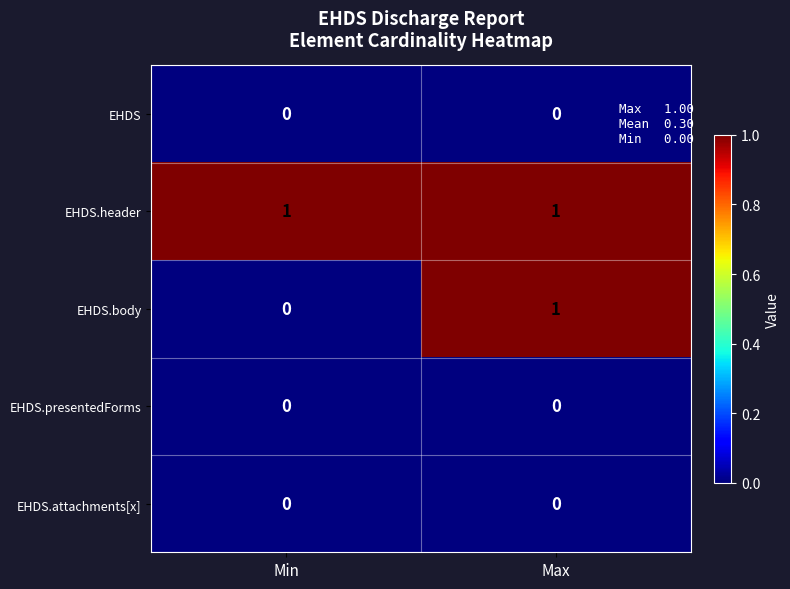

Reading left to right, transcribe all the data shown in this chart.

EHDS: Min=0	Max=0
EHDS.header: Min=1	Max=1
EHDS.body: Min=0	Max=1
EHDS.presentedForms: Min=0	Max=0
EHDS.attachments[x]: Min=0	Max=0